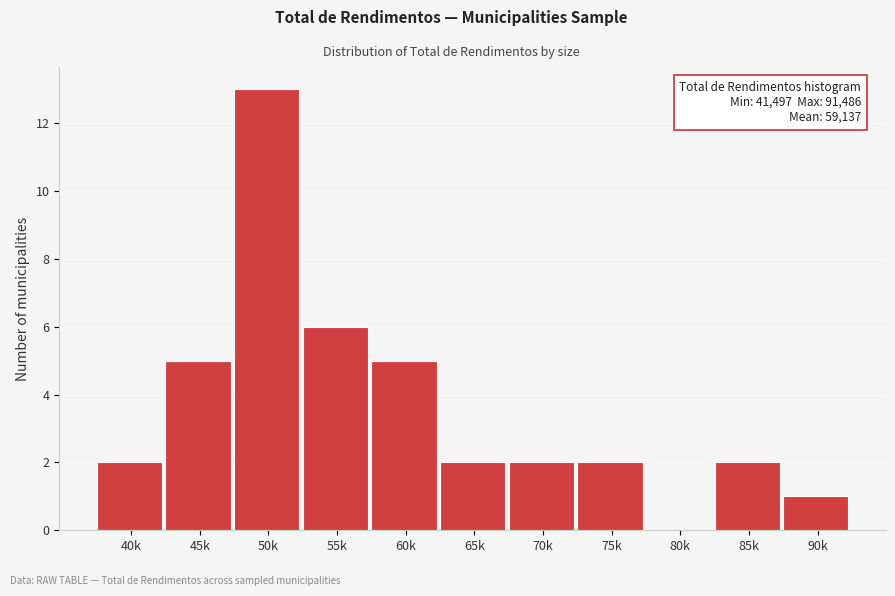

Reading right to left, what are all the values shown in this chart?

90k=1	85k=2	80k=0	75k=2	70k=2	65k=2	60k=5	55k=6	50k=13	45k=5	40k=2